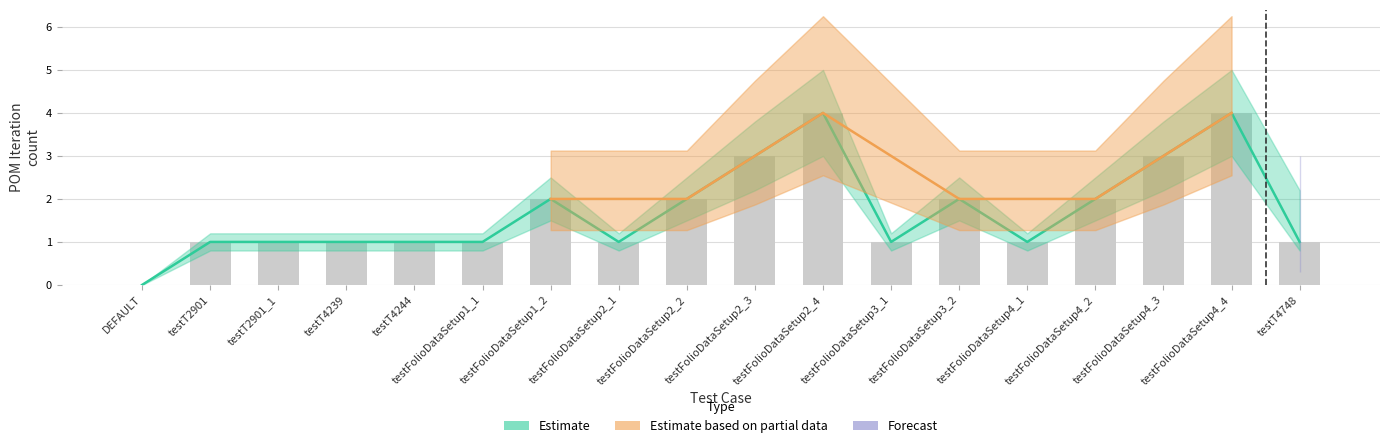

What is the sum of all values?

31